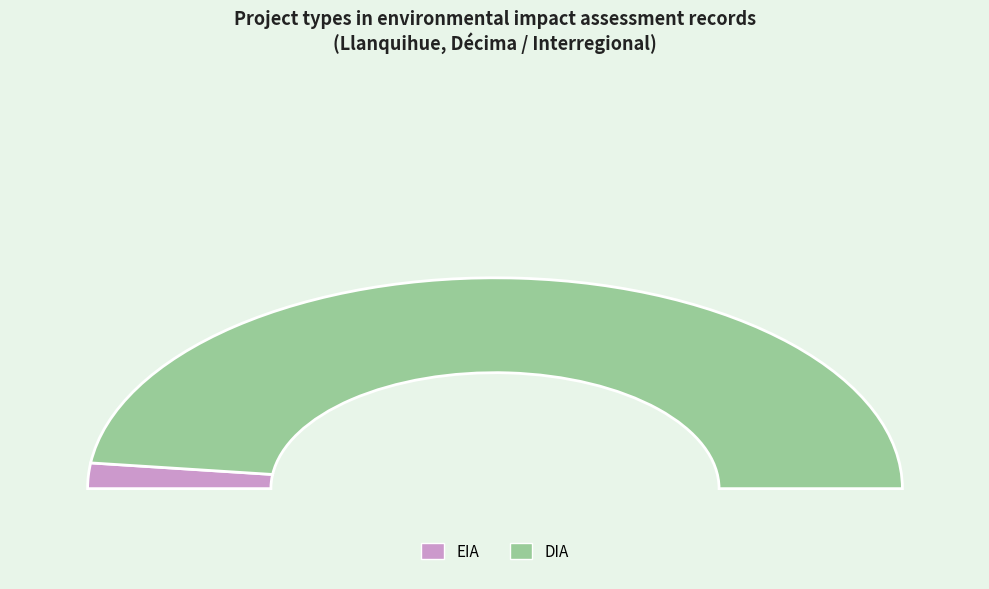

Approximately how many times larger is the value at DIA compared to EIA?

24.7